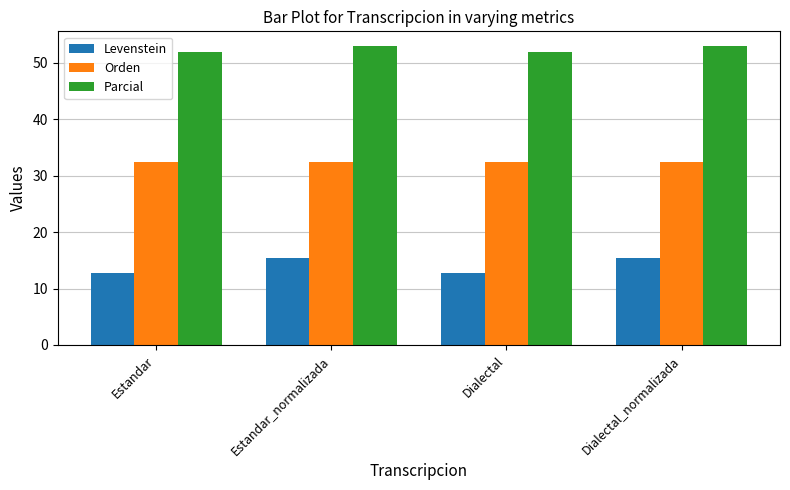

What position from the left is Estandar?

1